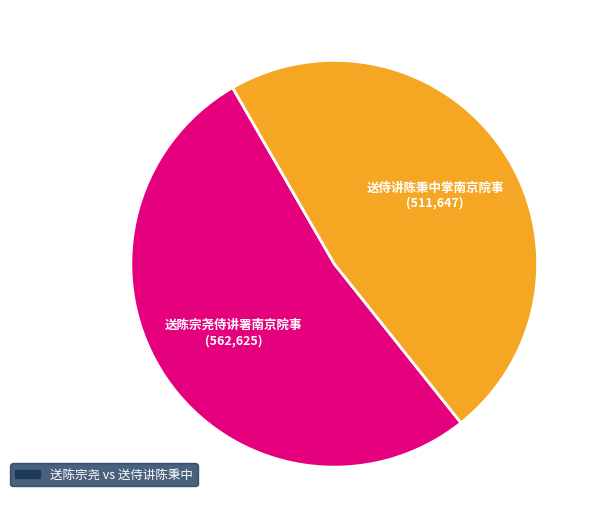

Does any single category account for the majority?

Yes